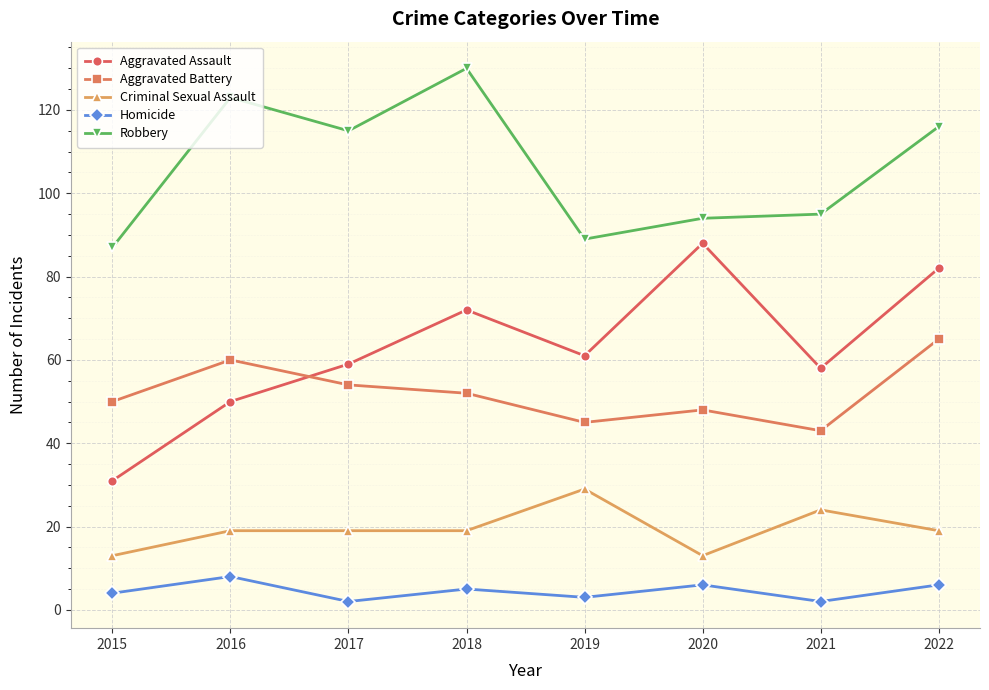

Rank the series at 2022 from lowest to highest value.

Homicide, Criminal Sexual Assault, Aggravated Battery, Aggravated Assault, Robbery